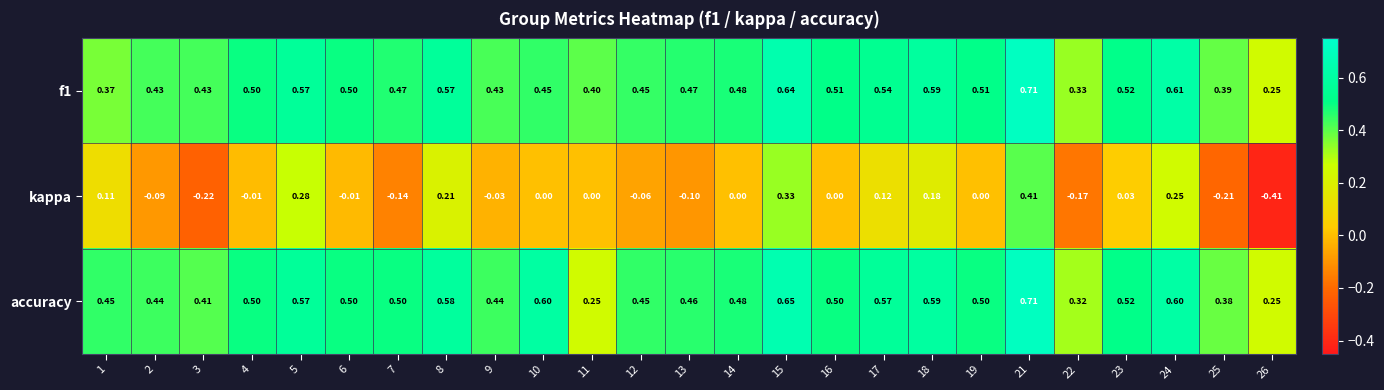

At which category is the sum across all series the highest?

21